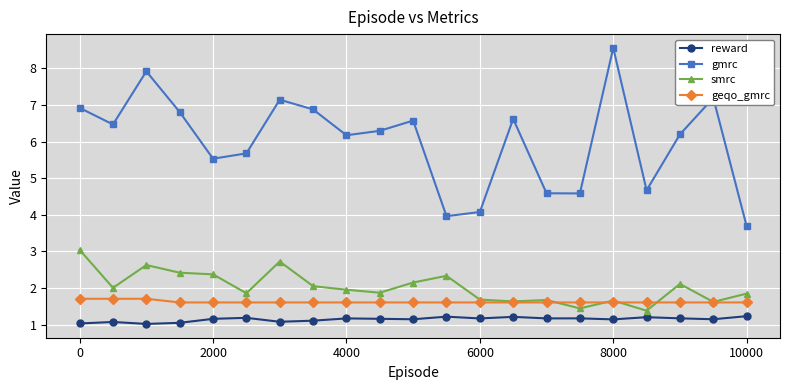

Rank the series by their maximum value, from lowest to highest.

reward, geqo_gmrc, smrc, gmrc